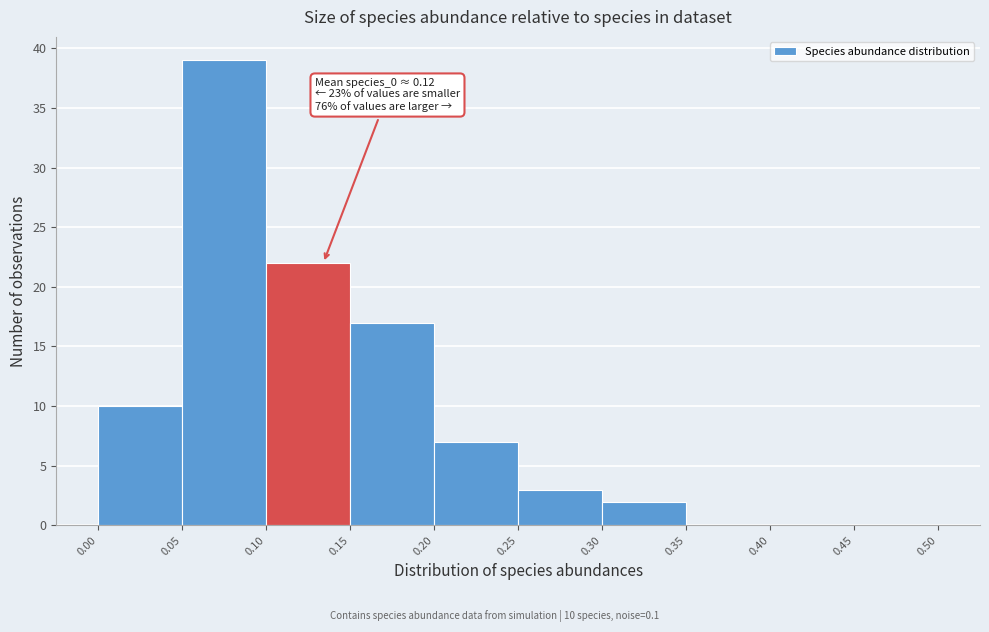

Which range on the x-axis has the tallest bar?

0.05 to 0.10